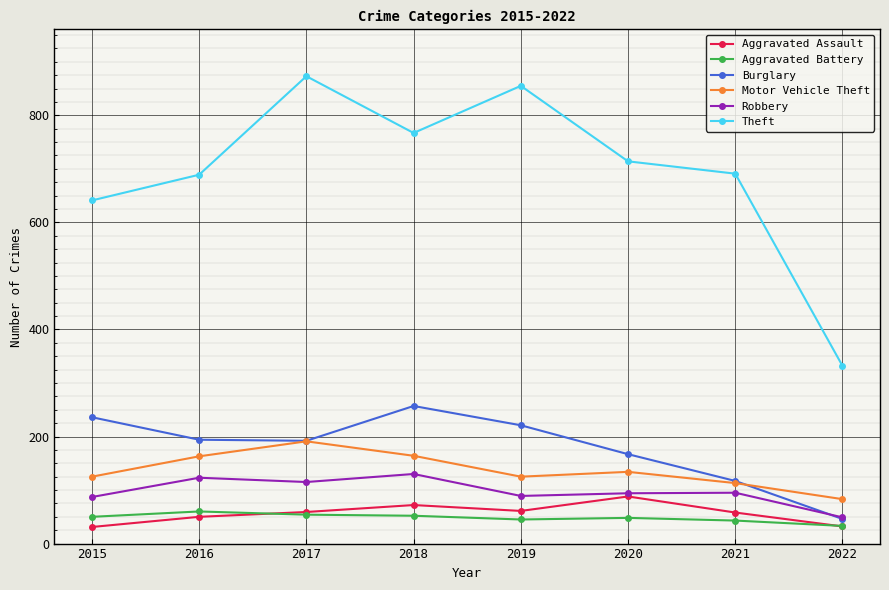

Which series changed the most between 2015 and 2019?

Theft